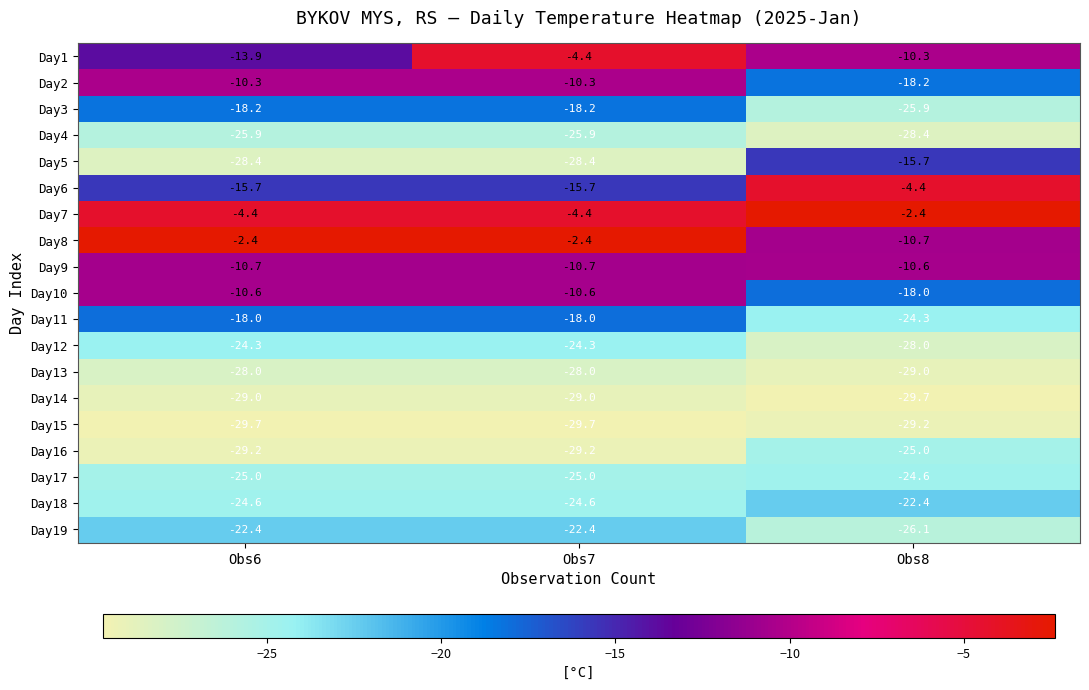

What is the total value across all series at Obs8?

-382.9